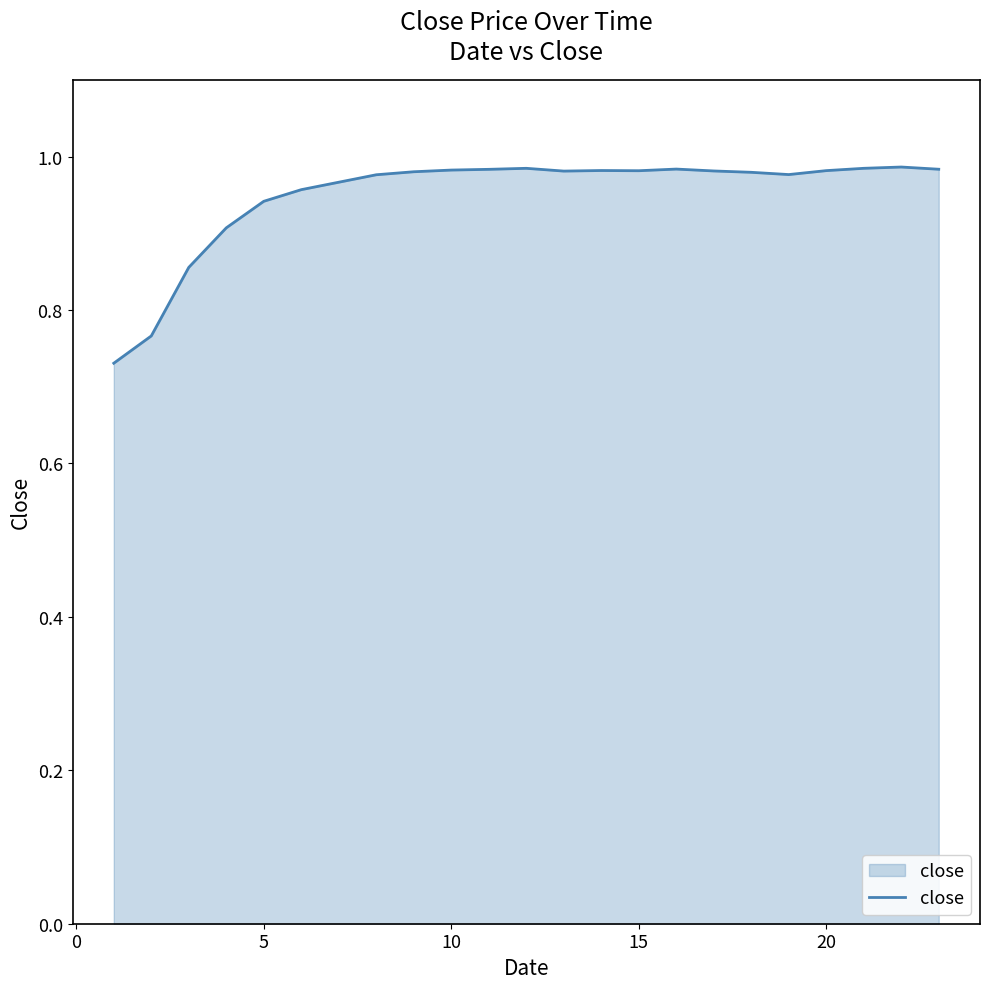

True or false: the data shows 1.5 at 10.

False